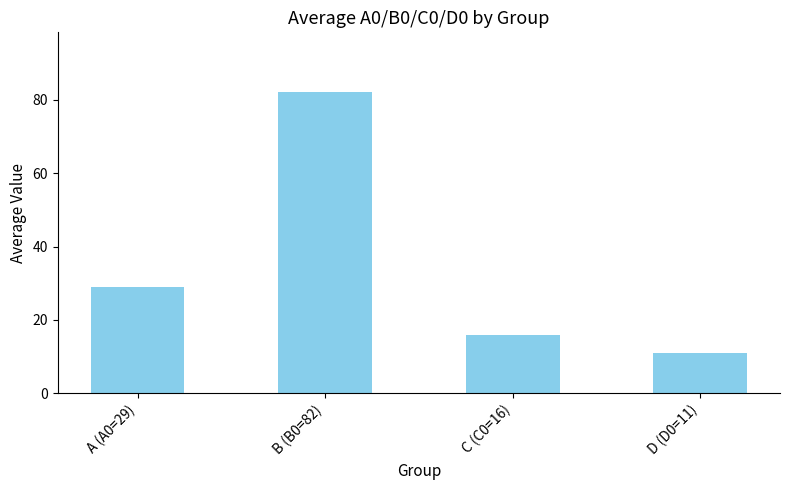

What is the ratio of the value at A (A0=29) to the value at C (C0=16)?

1.8